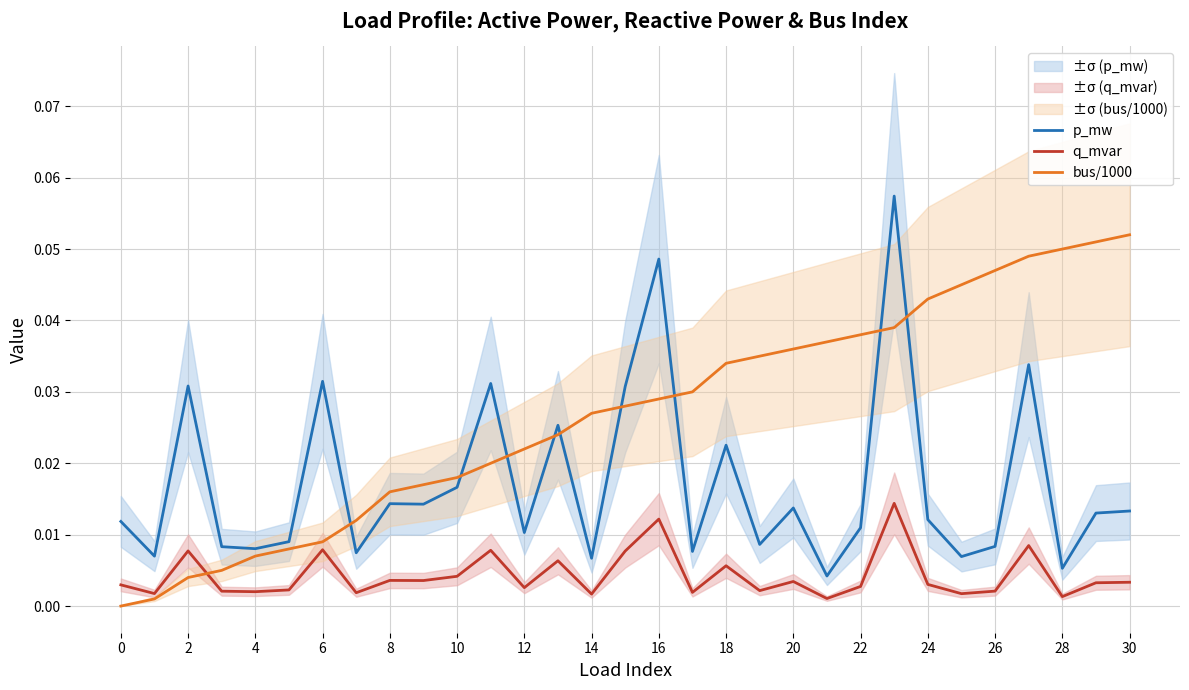

What is the sum of the p_mw values at 23 and 18?

0.1